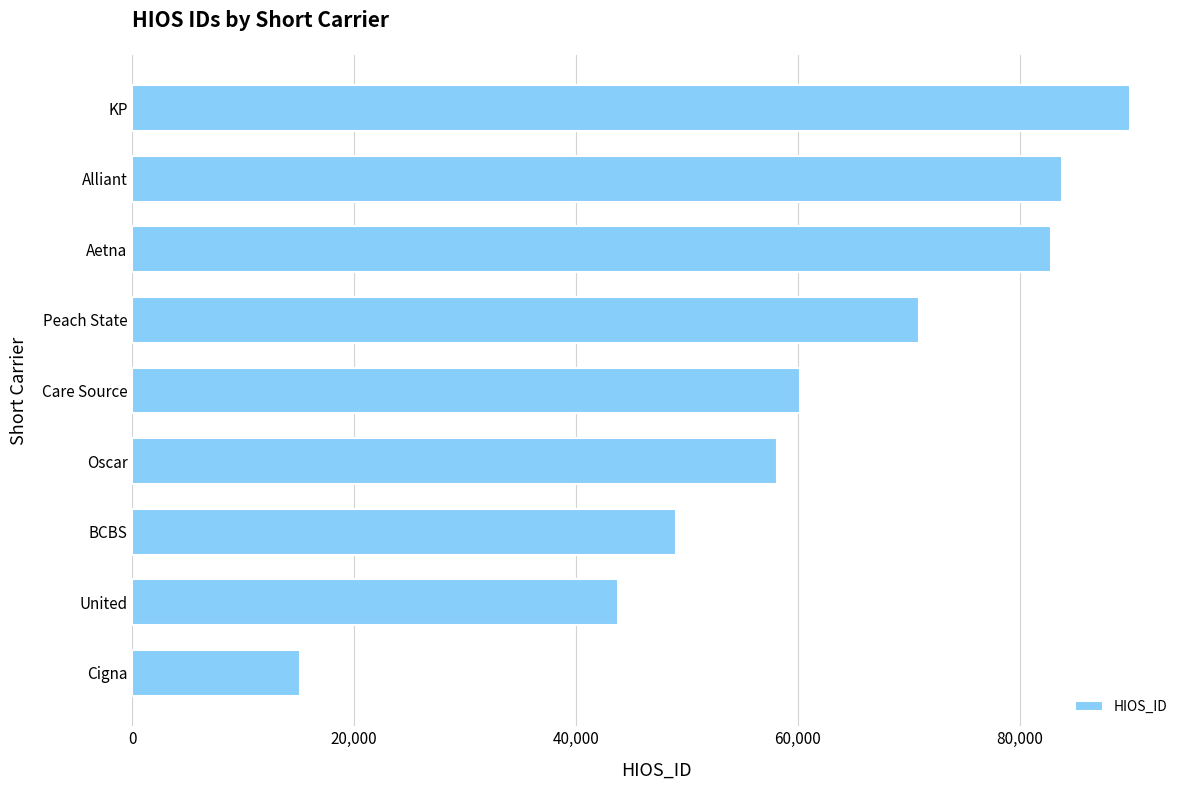

What is the difference between the maximum and minimum values?

74837